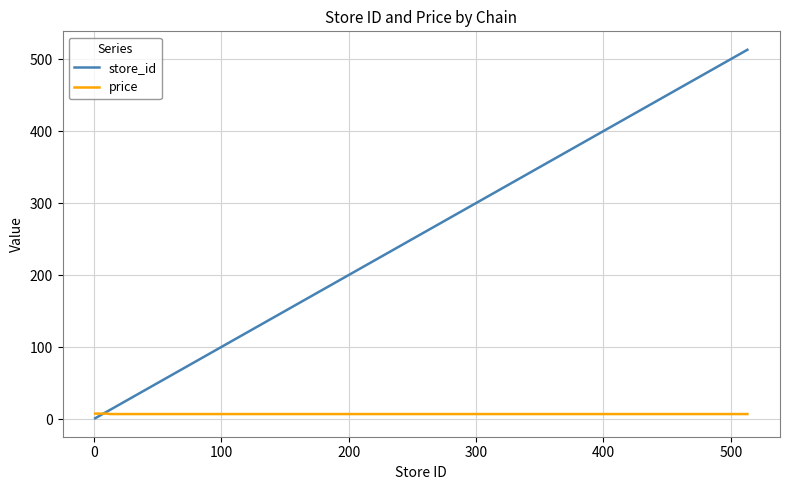

What is the difference between the maximum and minimum values in the store_id series?

512.0